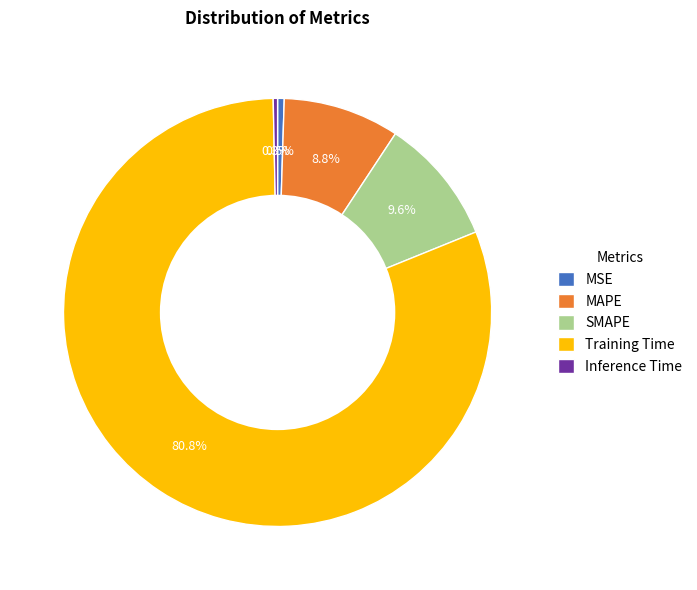

How many segments does this pie chart have?

5